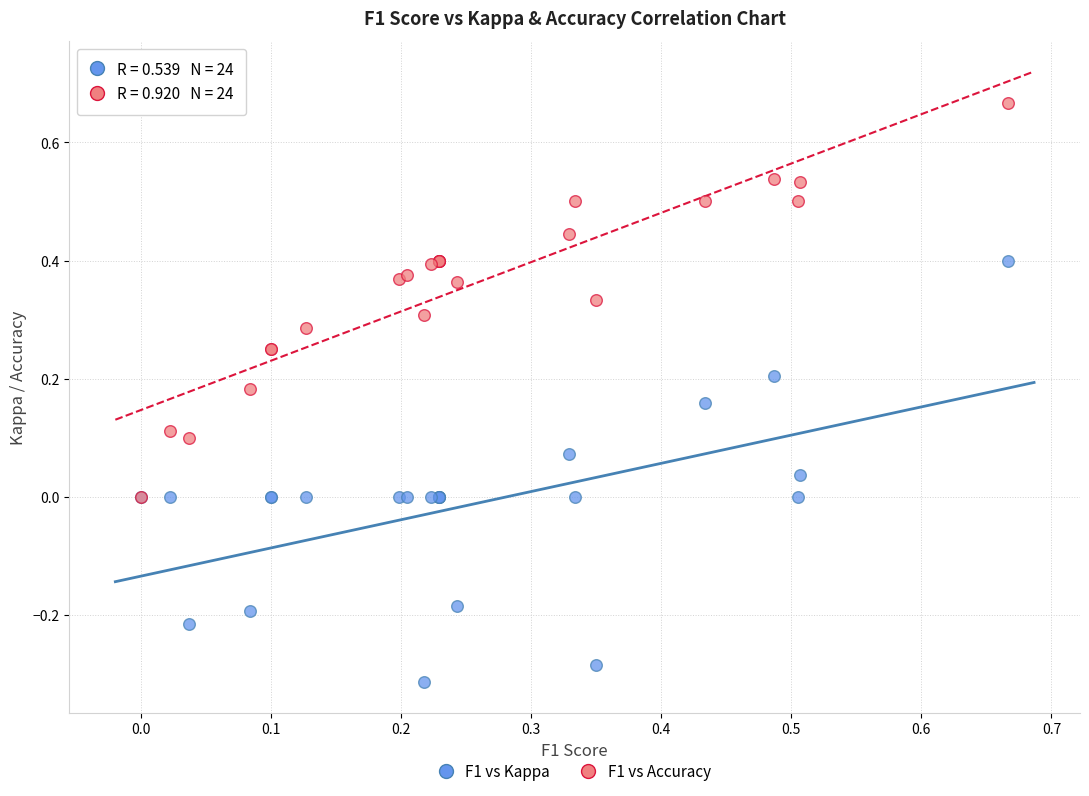

What are all the series names shown in the legend?

F1 vs Kappa, F1 vs Accuracy